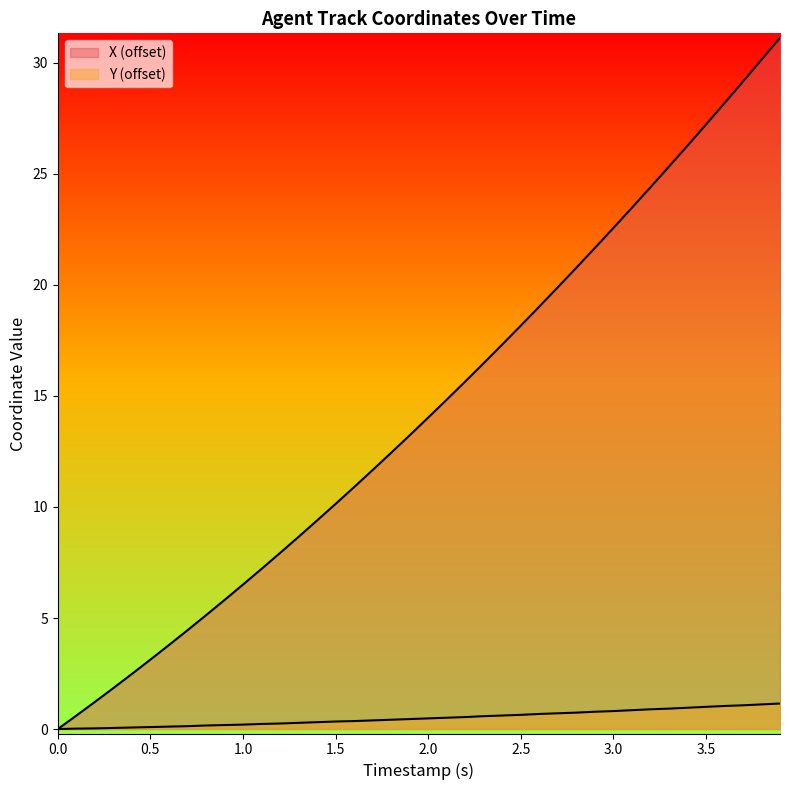

How many data points in Y are above 0?

39